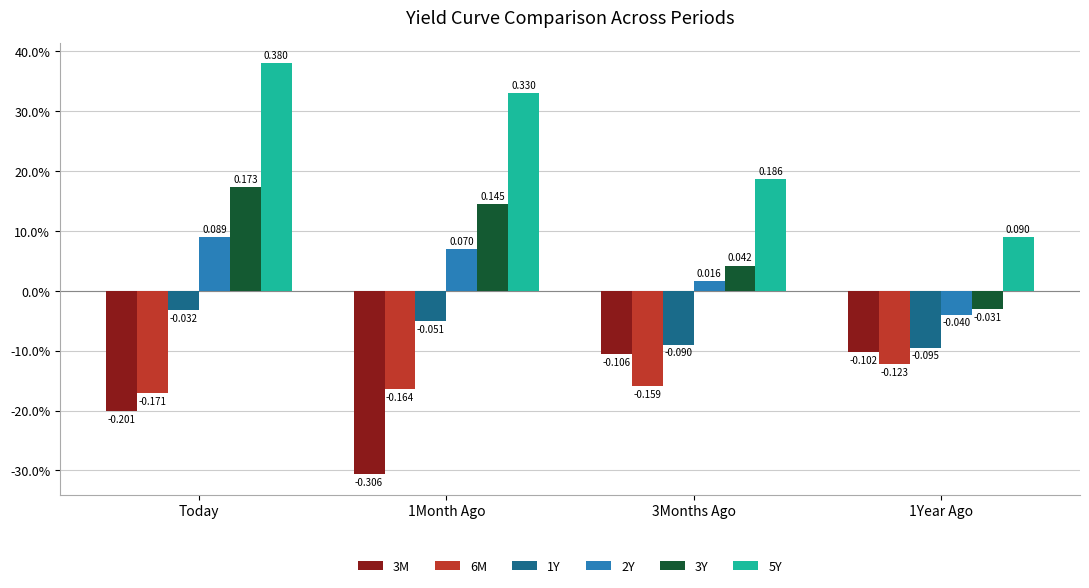

Between 1Month Ago and 3Months Ago, which is larger?

3Months Ago